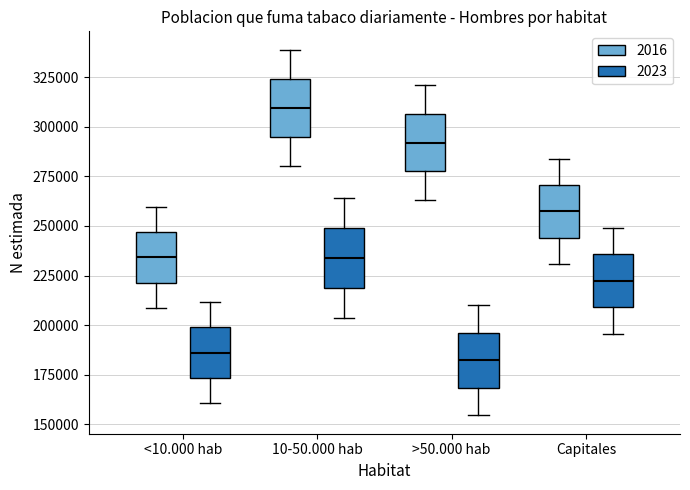

Reading left to right, read every box against the y-axis: the position of its median line, the range the box covers, and the ends of its whiskers. The values are not printed on the chart, so give them approximately, as read against the axis.

<10.000 hab (2016): median 235000, box 220000 to 245000, whiskers 210000 to 260000
<10.000 hab (2023): median 185000, box 175000 to 200000, whiskers 160000 to 210000
10-50.000 hab (2016): median 310000, box 295000 to 325000, whiskers 280000 to 340000
10-50.000 hab (2023): median 235000, box 220000 to 250000, whiskers 205000 to 265000
>50.000 hab (2016): median 290000, box 280000 to 305000, whiskers 265000 to 320000
>50.000 hab (2023): median 180000, box 170000 to 195000, whiskers 155000 to 210000
Capitales (2016): median 255000, box 245000 to 270000, whiskers 230000 to 285000
Capitales (2023): median 220000, box 210000 to 235000, whiskers 195000 to 250000